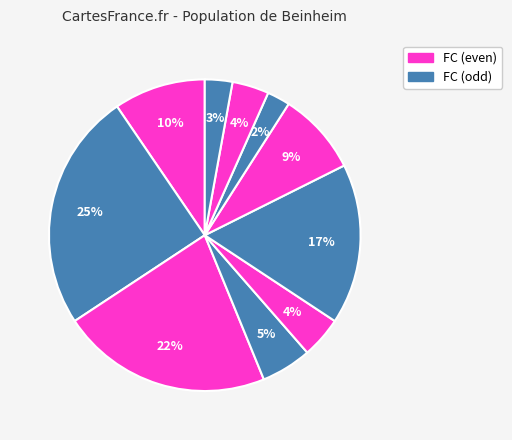

How many slices are in this pie chart?

10